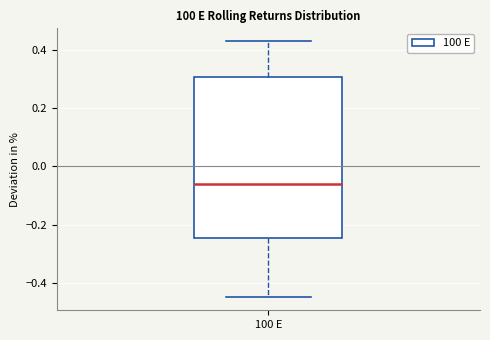

Read this box plot against the y-axis: the position of the median line, the range covered by the box, and the ends of both whiskers. The values are not printed on the chart, so give them approximately, as read against the axis.

median -0.06, box -0.24 to 0.30, whiskers -0.46 to 0.42